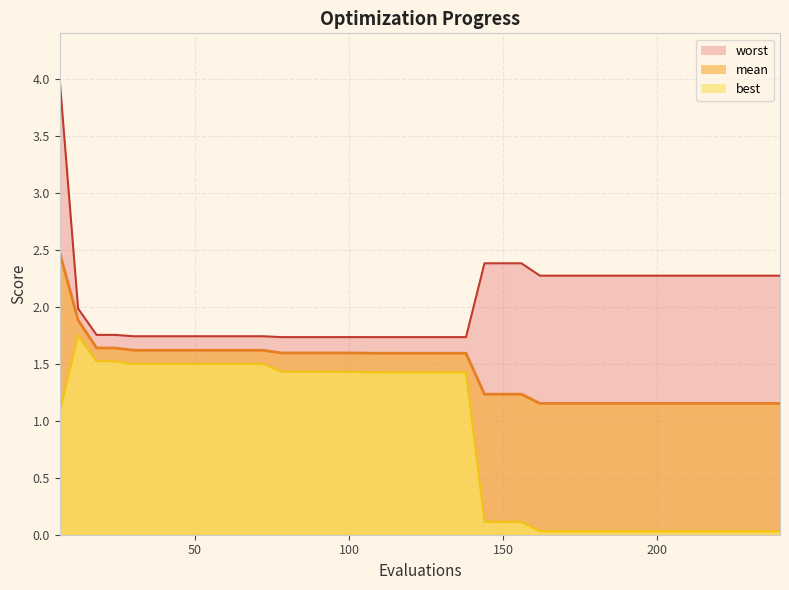

Is the value of worst at 66 greater than the value of best at 186?

Yes